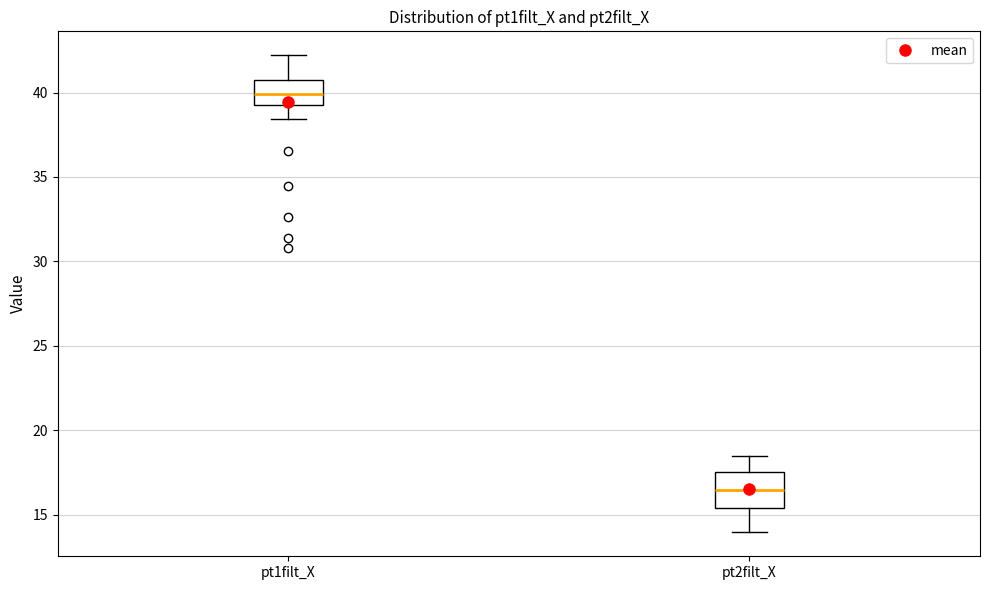

Which box has the highest median line?

pt1filt_X